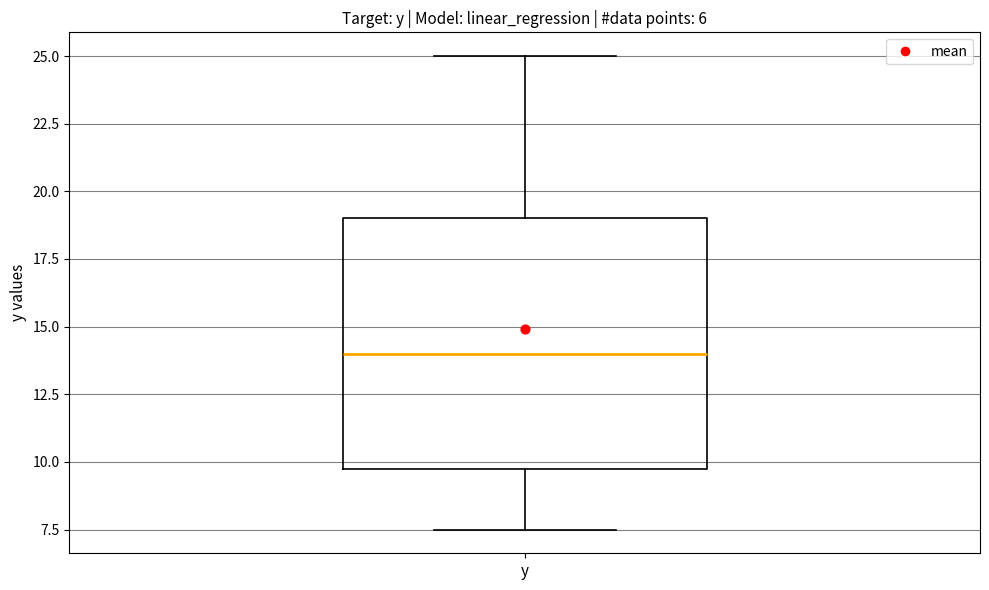

Transcribe this box plot: give where the median line is, the range the box spans, and where the two whiskers end, as read against the y-axis. The values are not printed on the chart, so give them approximately, as read against the axis.

median 14.0, box 10.0 to 19.0, whiskers 7.5 to 25.0